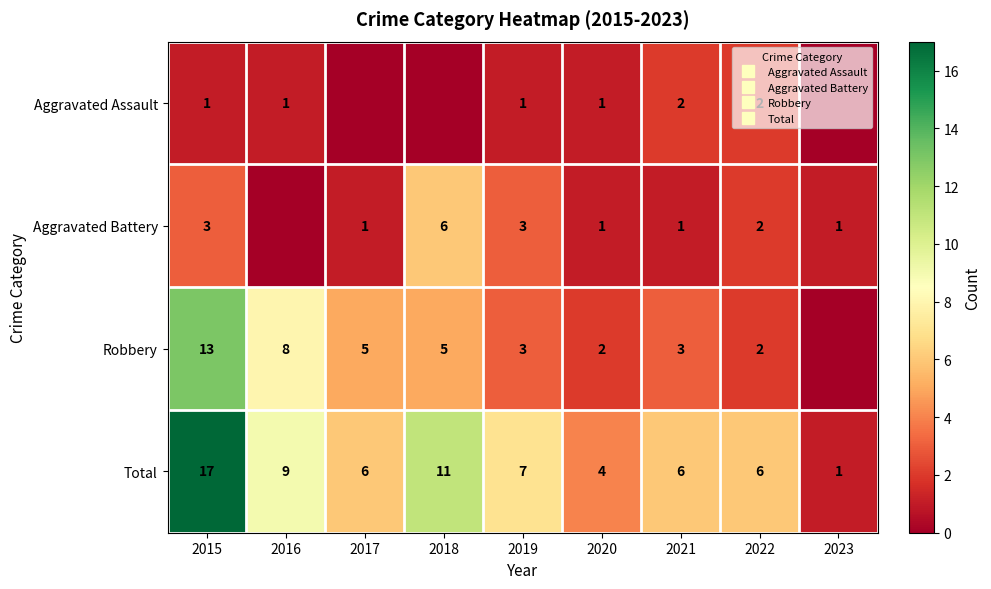

What is the sum of the Robbery values at 2021 and 2022?

5